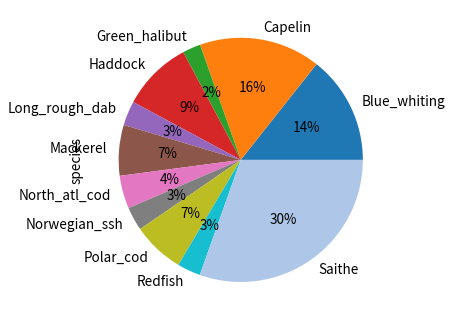

Count the number of slices in the pie.

11